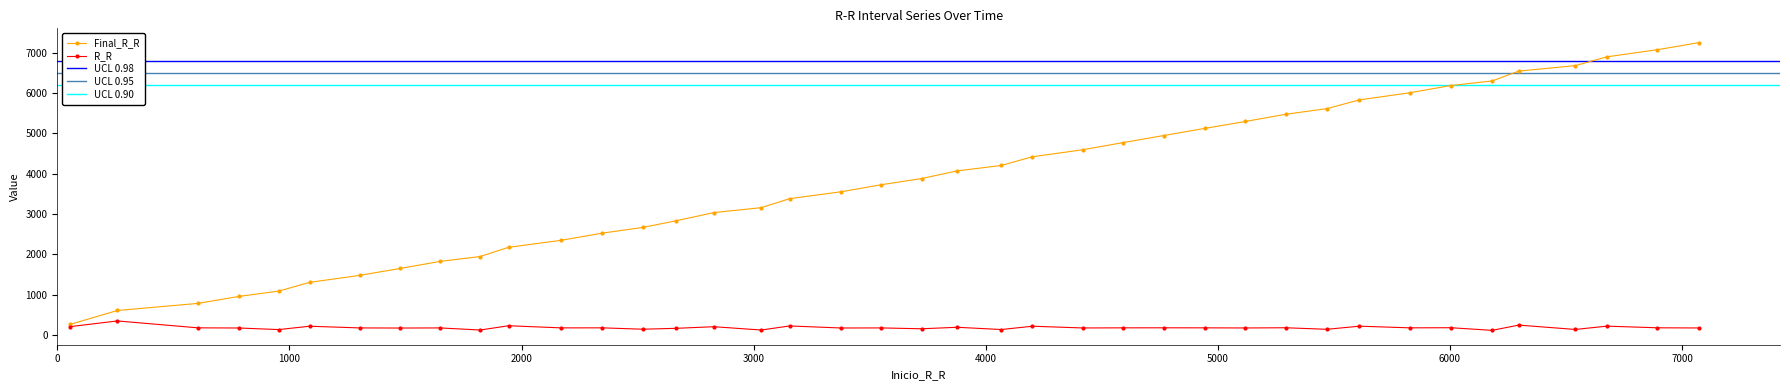

How many values in the R_R series exceed 176?

15